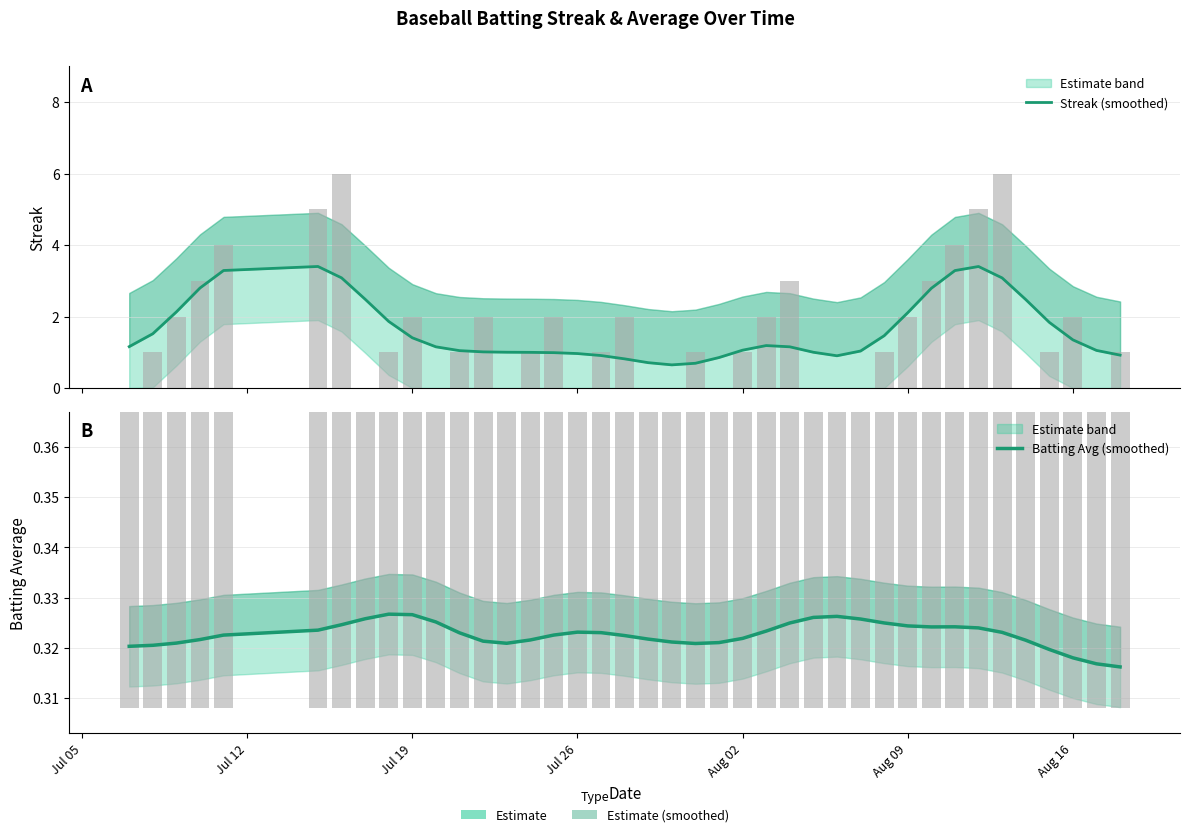

Is the value of Streak (smoothed) at 36 greater than the value of Batting Avg (smoothed) at 11?

Yes